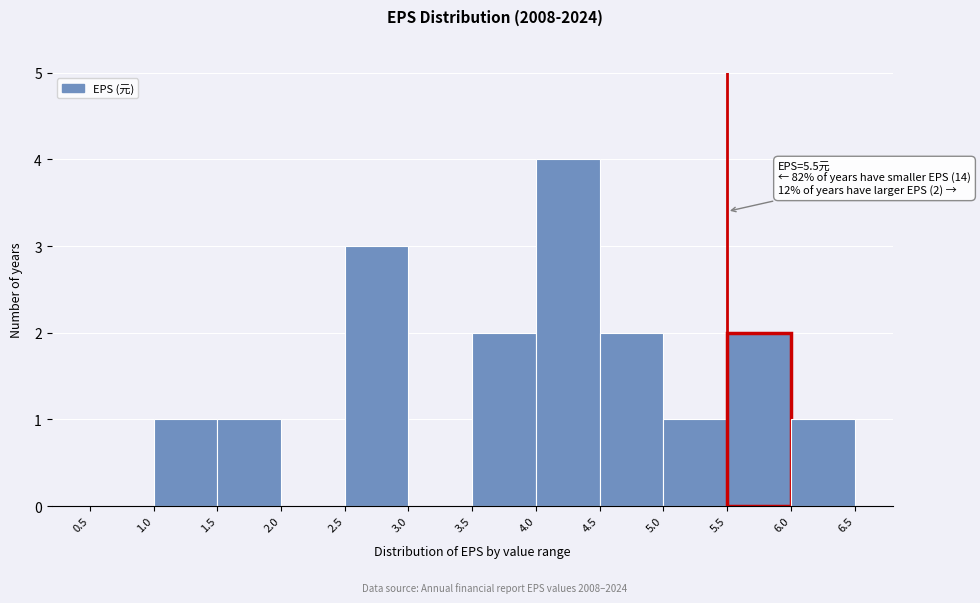

Which range on the x-axis has the tallest bar?

4.0 to 4.5